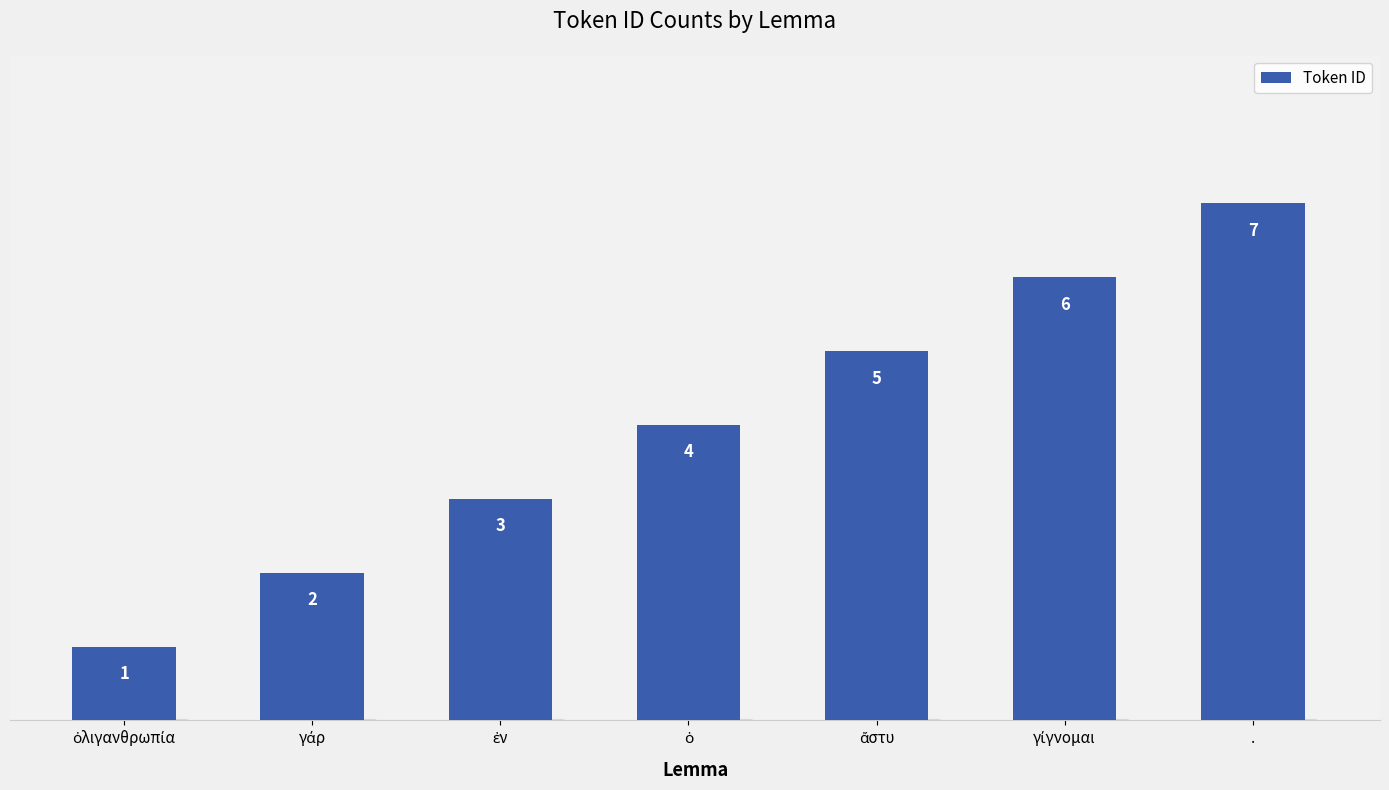

Count the number of categories in the chart.

7